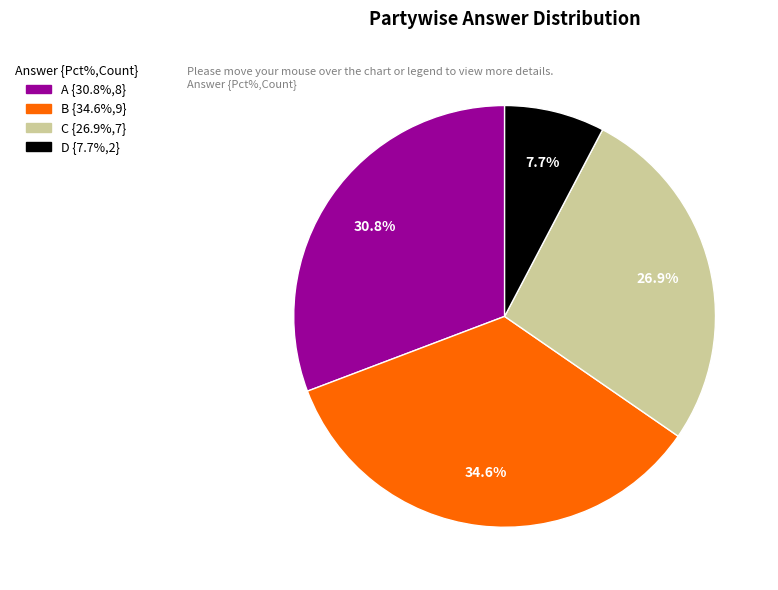

Does any single category account for the majority?

No